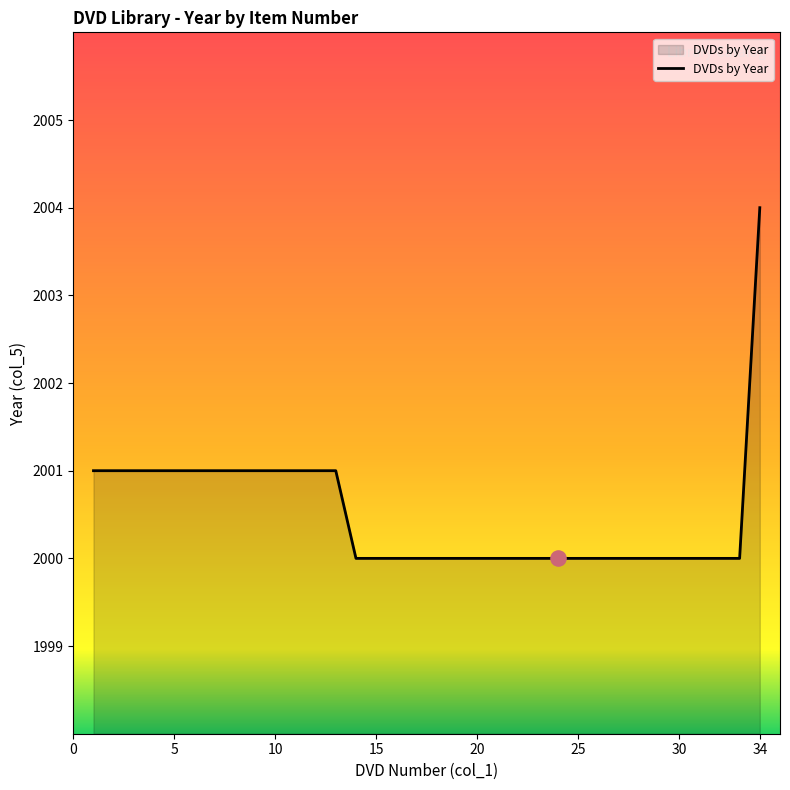

What is the smallest value displayed?

2000